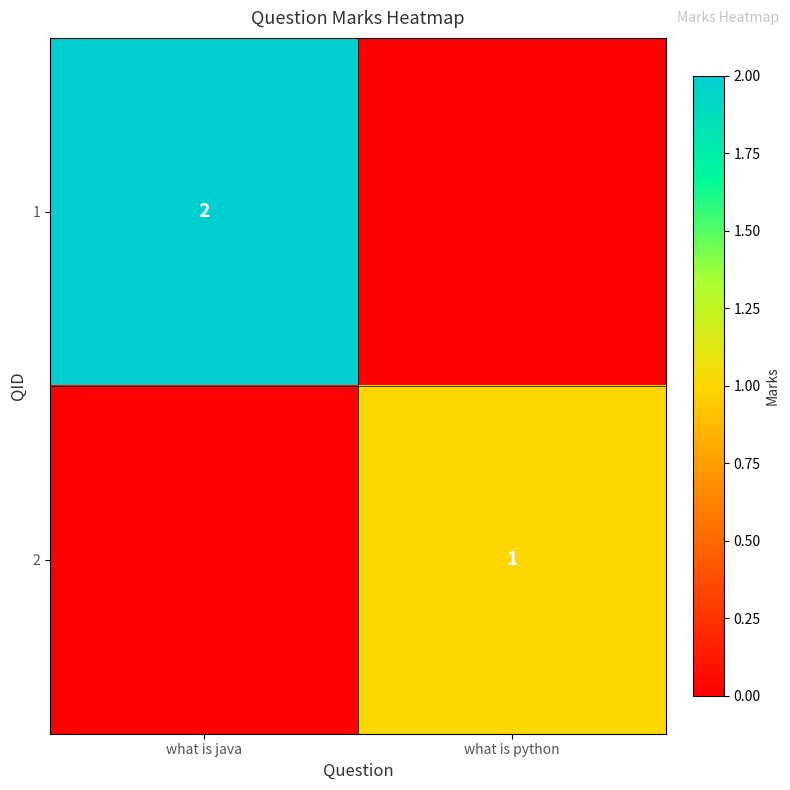

At how many categories does at least one series exceed 1?

1